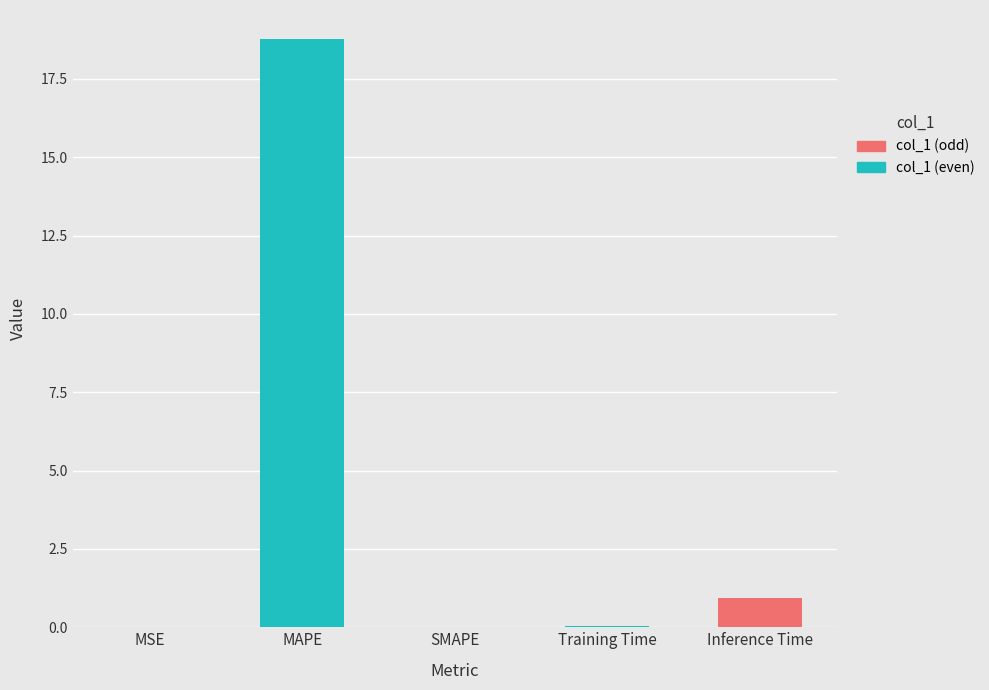

What is the sum of all values?

19.8